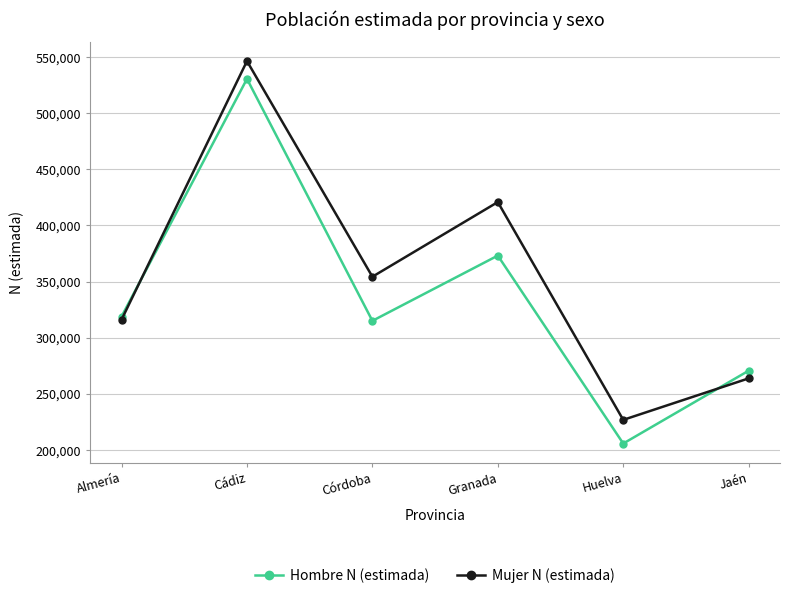

What position from the left is Granada?

4